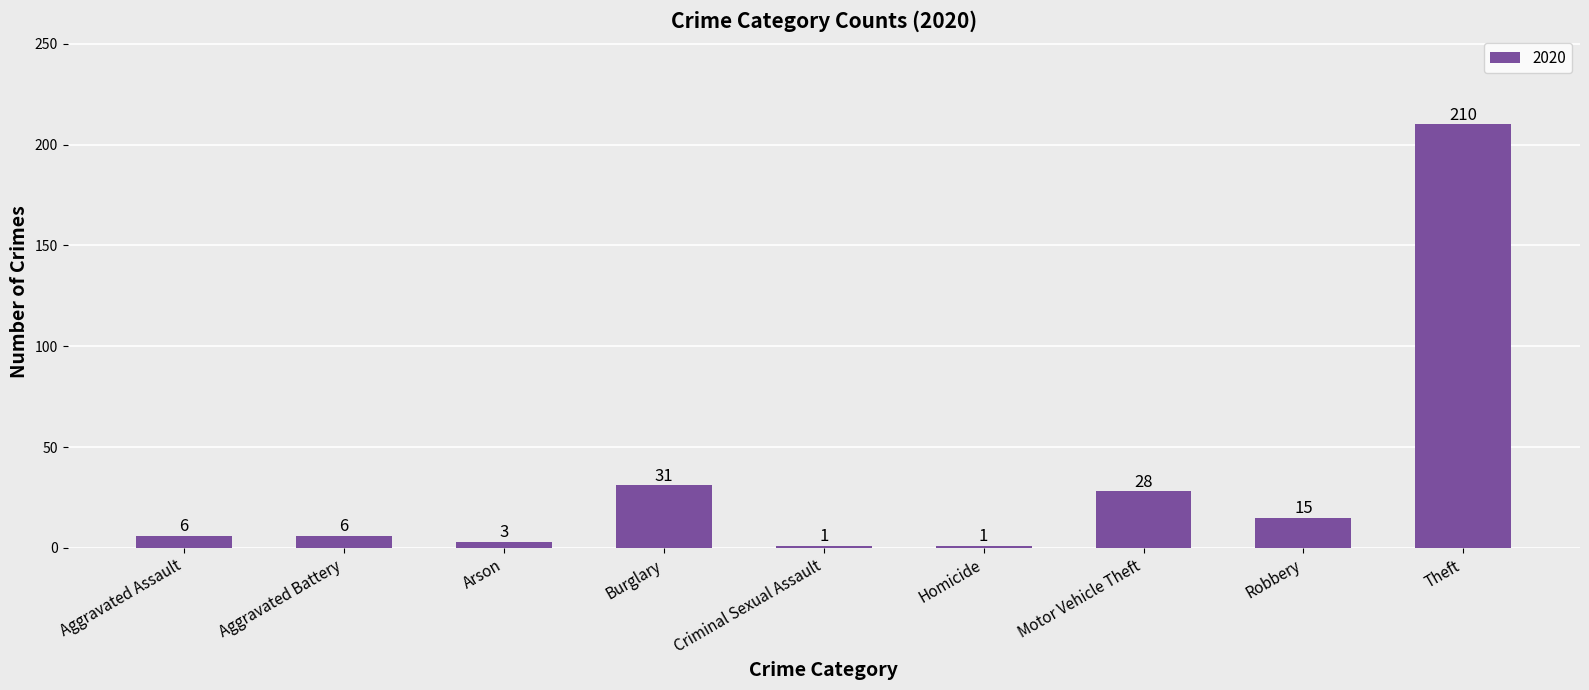

What is the sum of the values at Theft and Homicide?

211